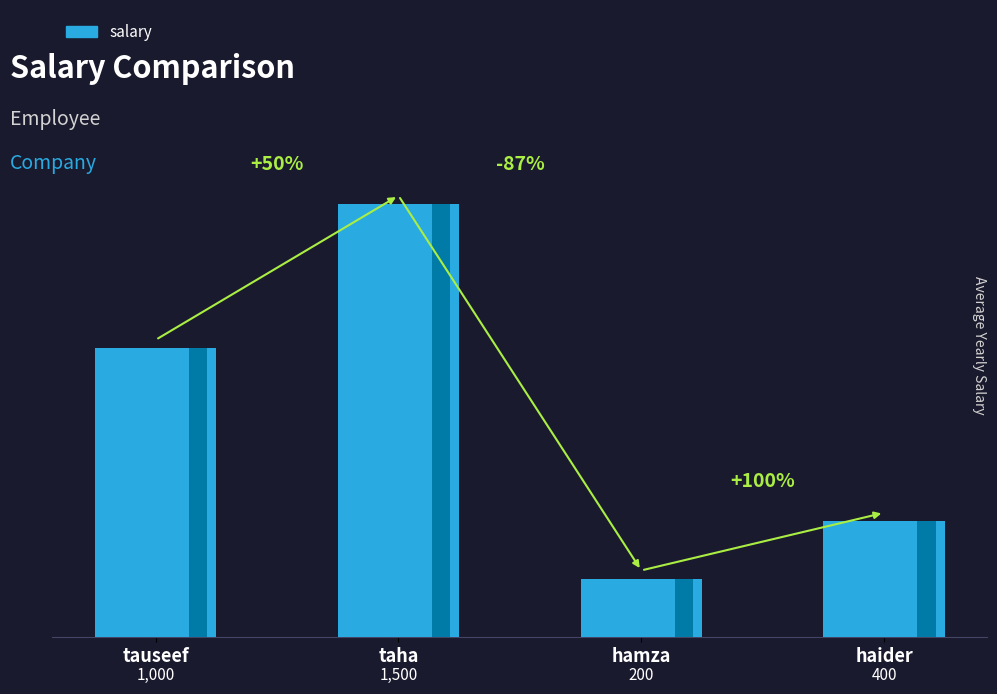

What is the label of the 2nd bar from the right?

hamza